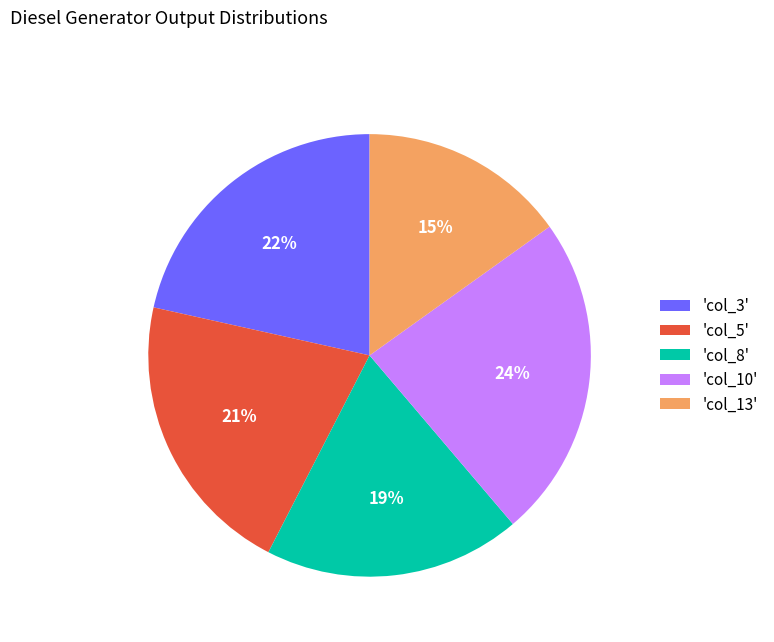

Combined, do 'col_13' and 'col_8' account for over 50%?

No